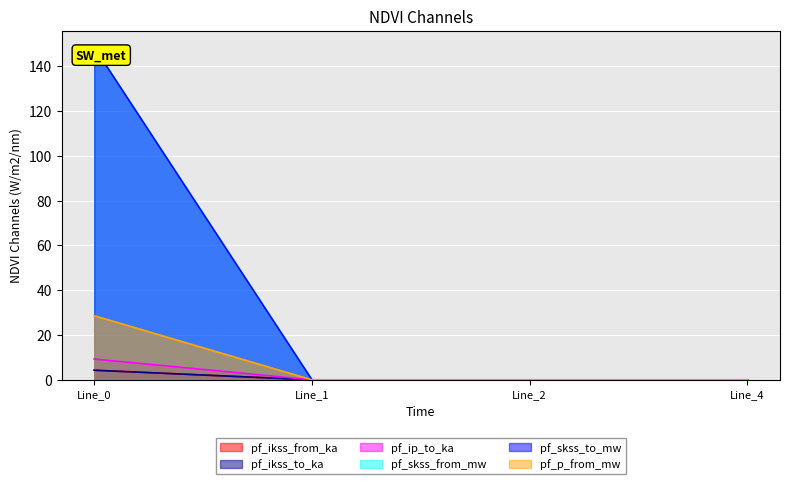

What is the difference between the highest and lowest values at Line_0?

144.1